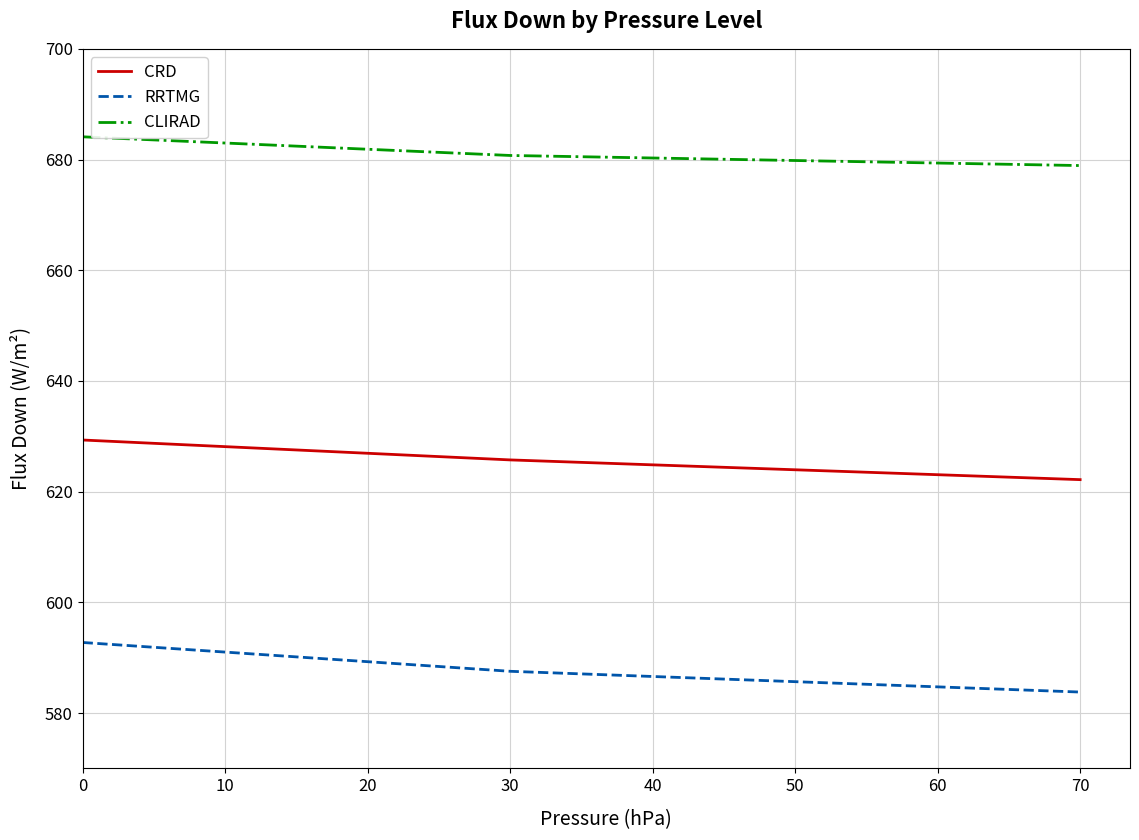

Reading left to right, extract all data points from this chart.

CRD: 629.3	625.7	622.2
RRTMG: 592.7	587.5	583.8
CLIRAD: 684.1	680.7	678.9